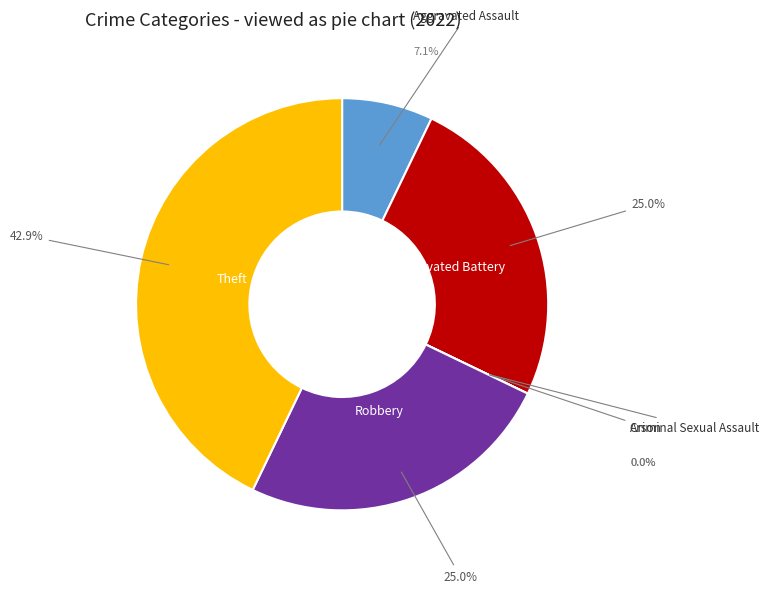

Does any single category account for the majority?

No